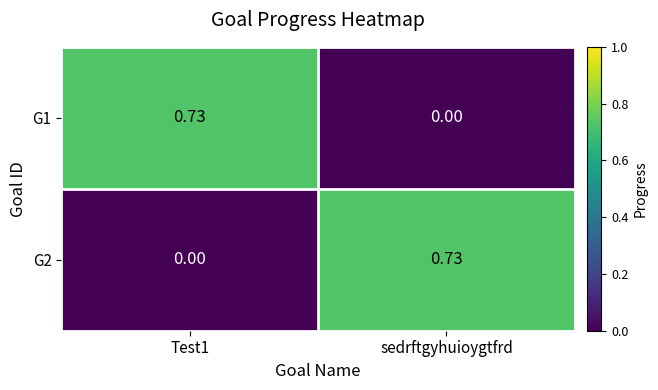

How many categories are shown in the chart?

2